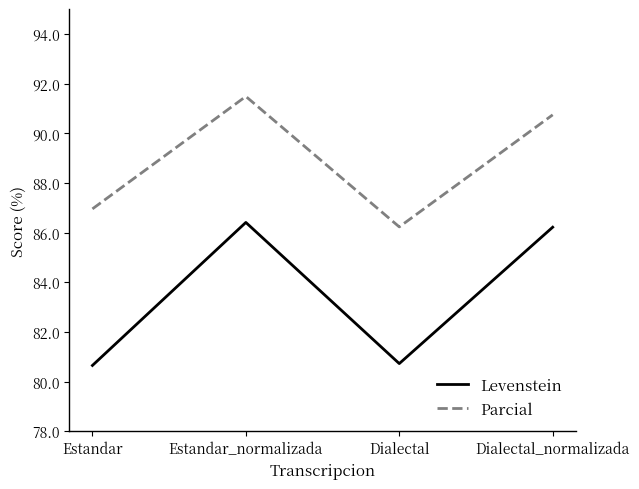

At which label does Parcial reach its minimum?

Dialectal